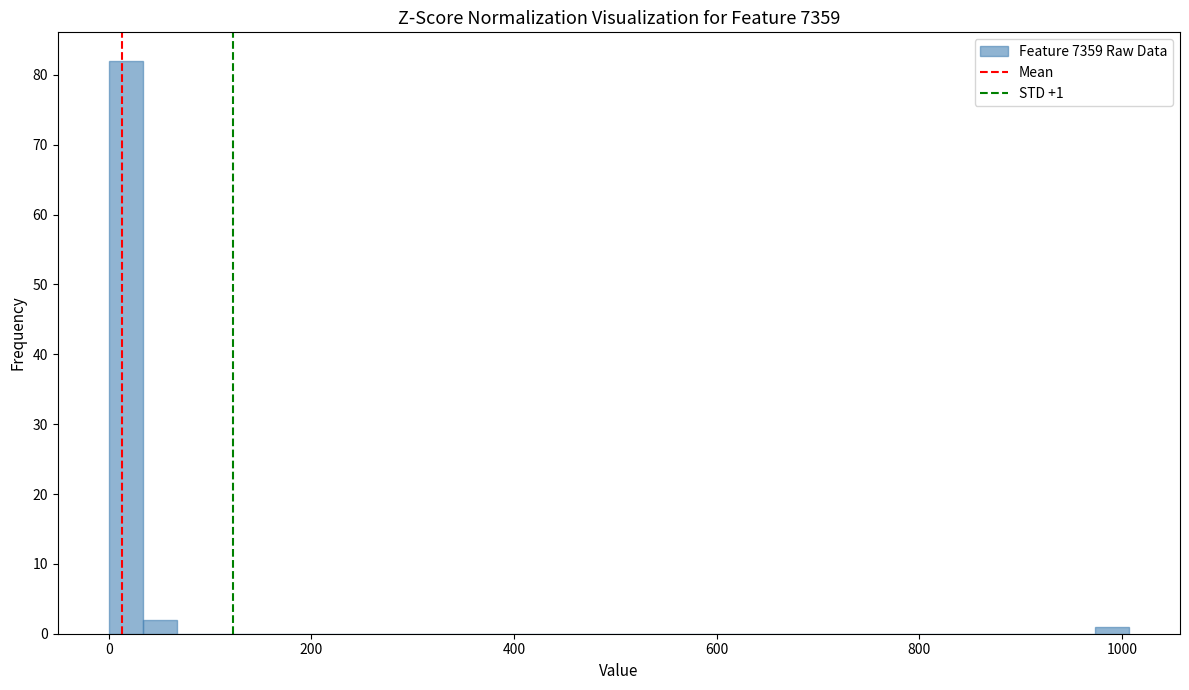

Around what value on the x-axis is the tallest bar? Give the approximate position of its centre, as read against the axis.

20